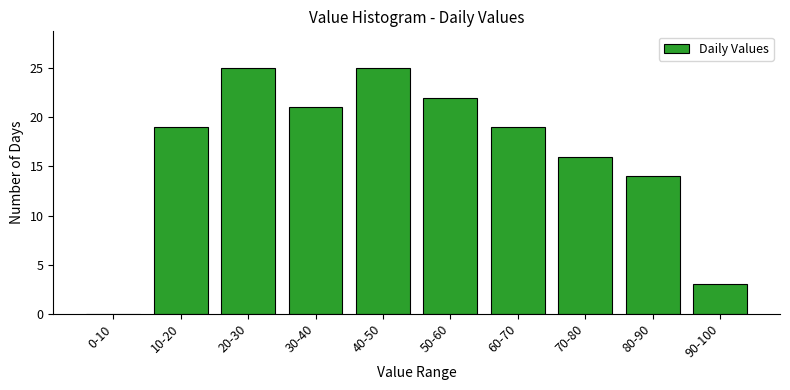

Reading left to right, what are all the values shown in this chart?

0-10=0	10-20=19	20-30=25	30-40=21	40-50=25	50-60=22	60-70=19	70-80=16	80-90=14	90-100=3